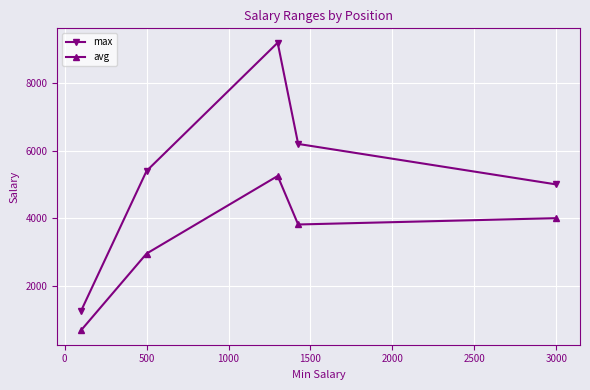

What is the value of the max point at the 2nd from the left?

5400.0